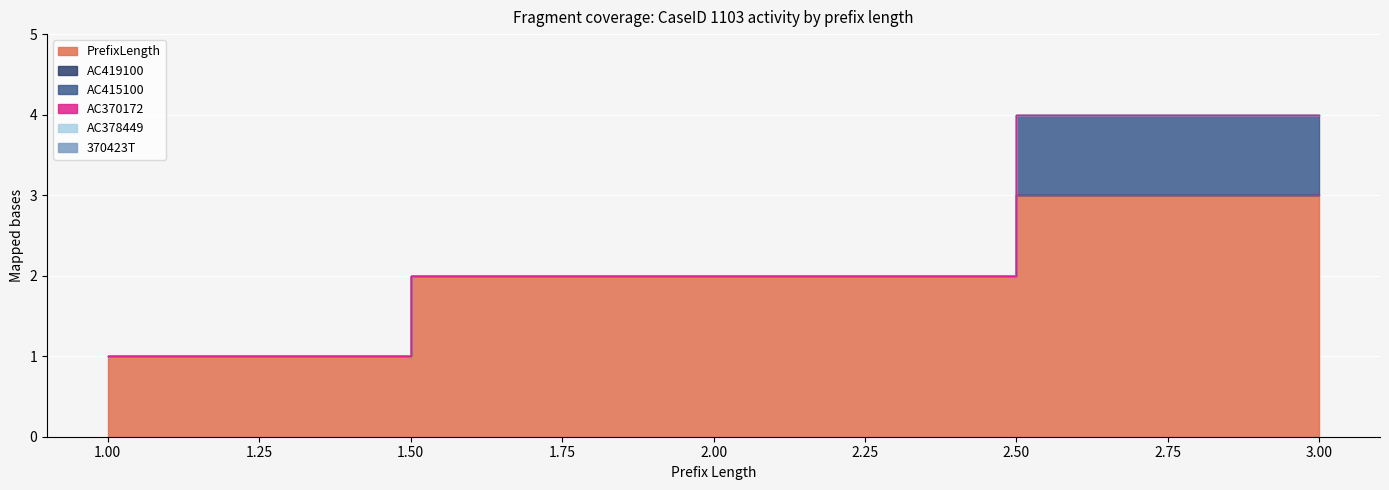

How many lines are shown in the chart?

6